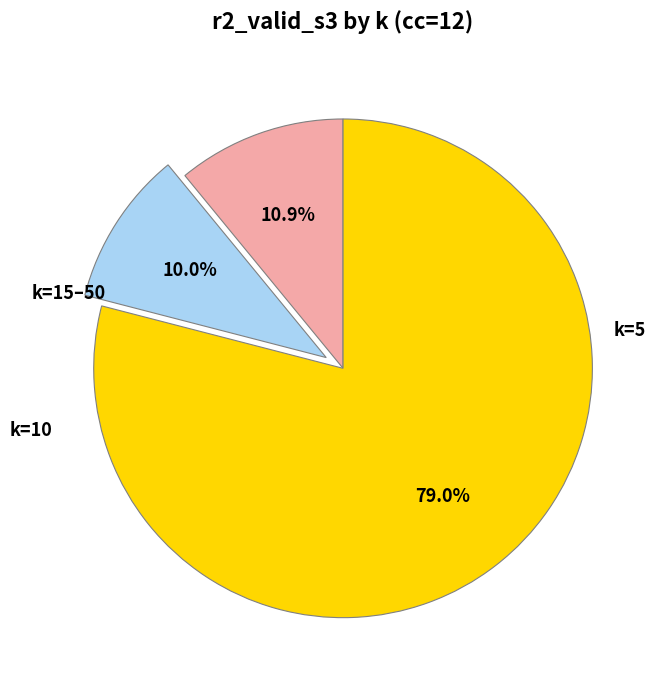

Is there any slice that represents more than half of the pie?

Yes